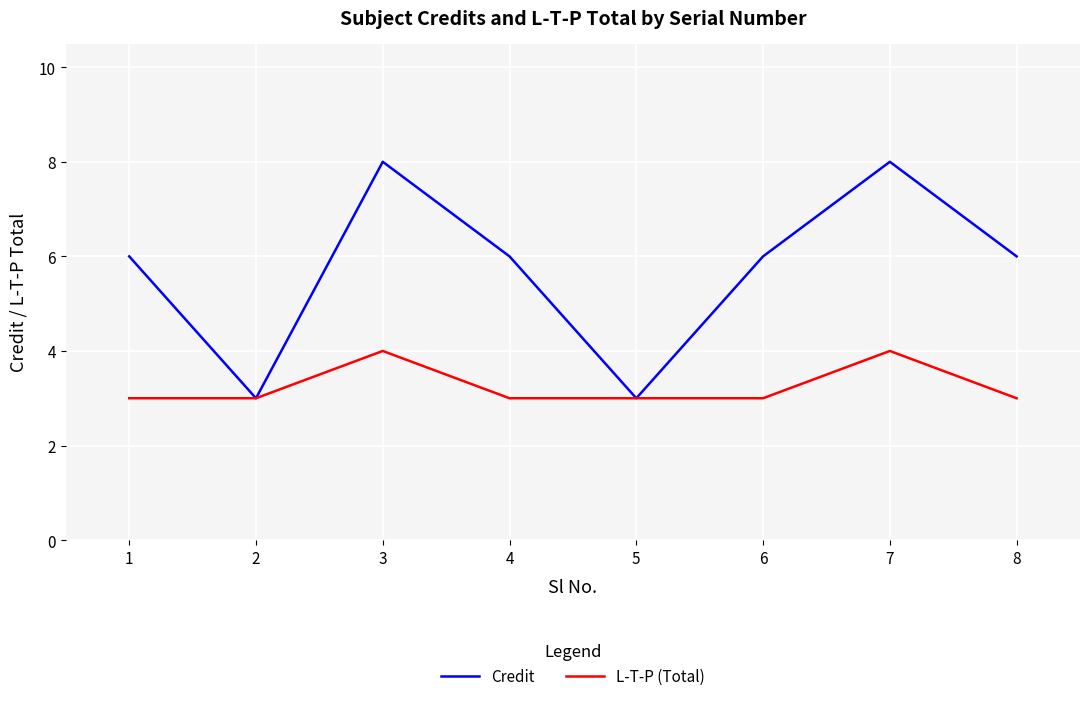

In Credit, how many points are lower than both neighbors (excluding endpoints)?

2